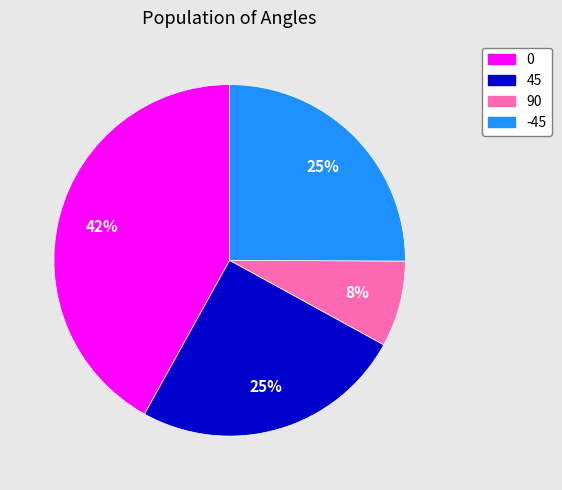

To the nearest percent, what is the difference between the largest and smallest slice percentages?

34%